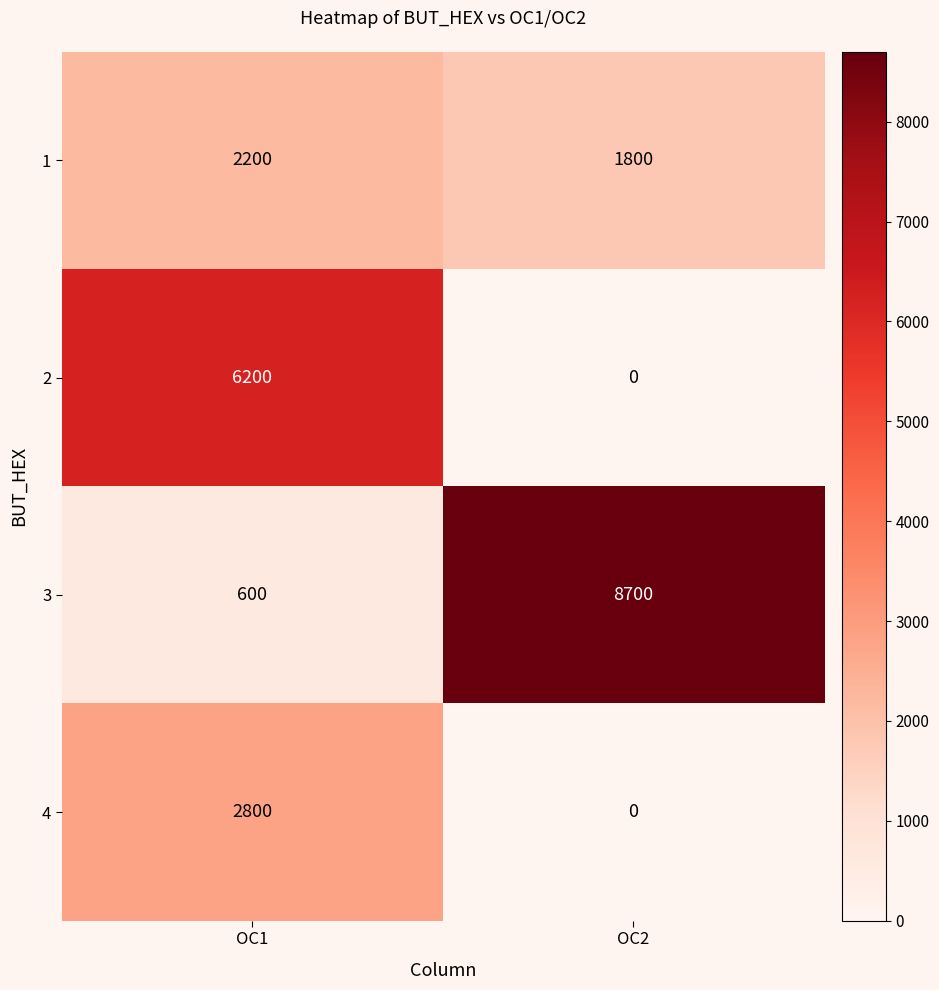

At how many categories does at least one series exceed 4311?

2